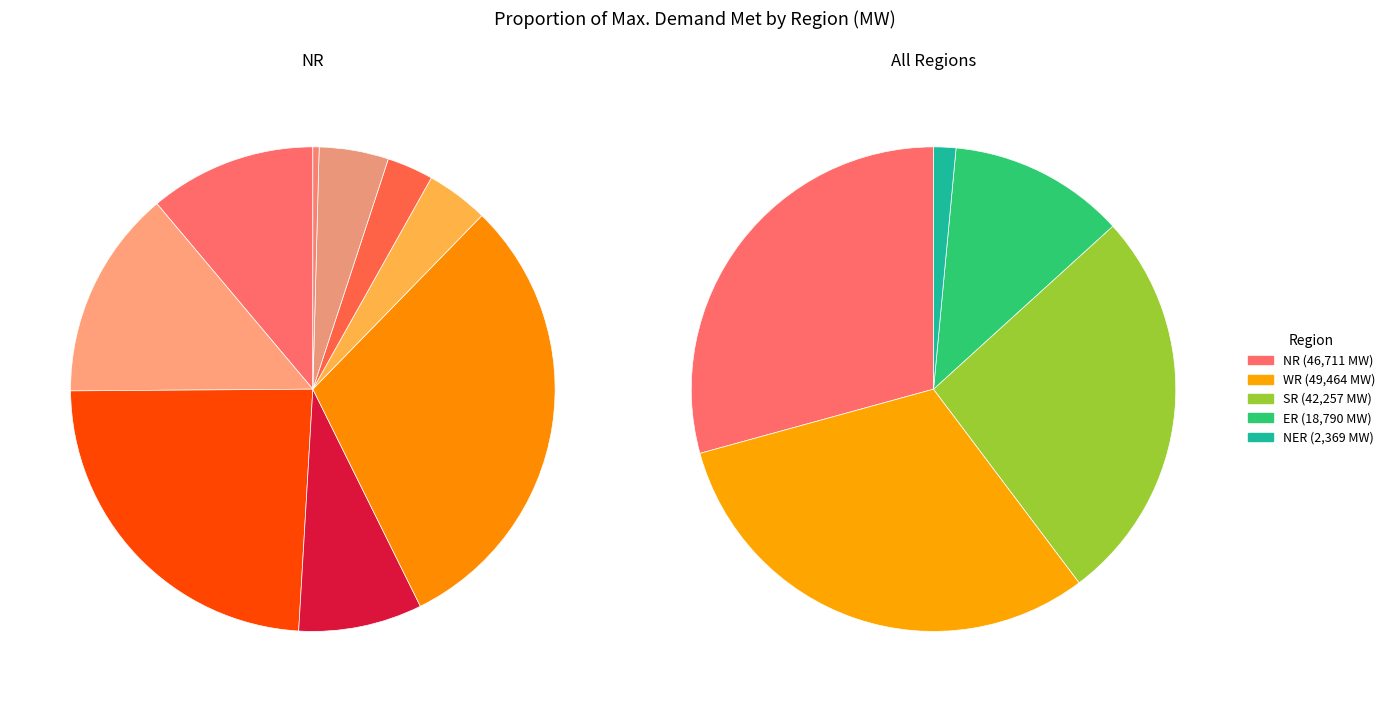

Count the number of slices in the pie.

9